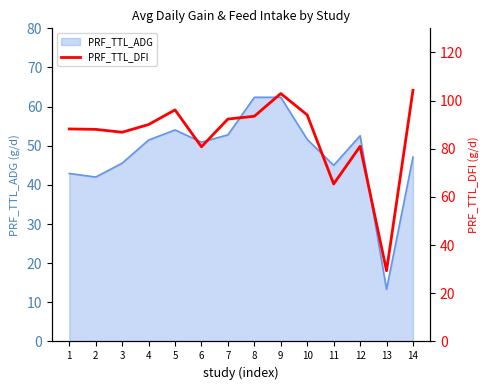

How many data points are above 90?

7